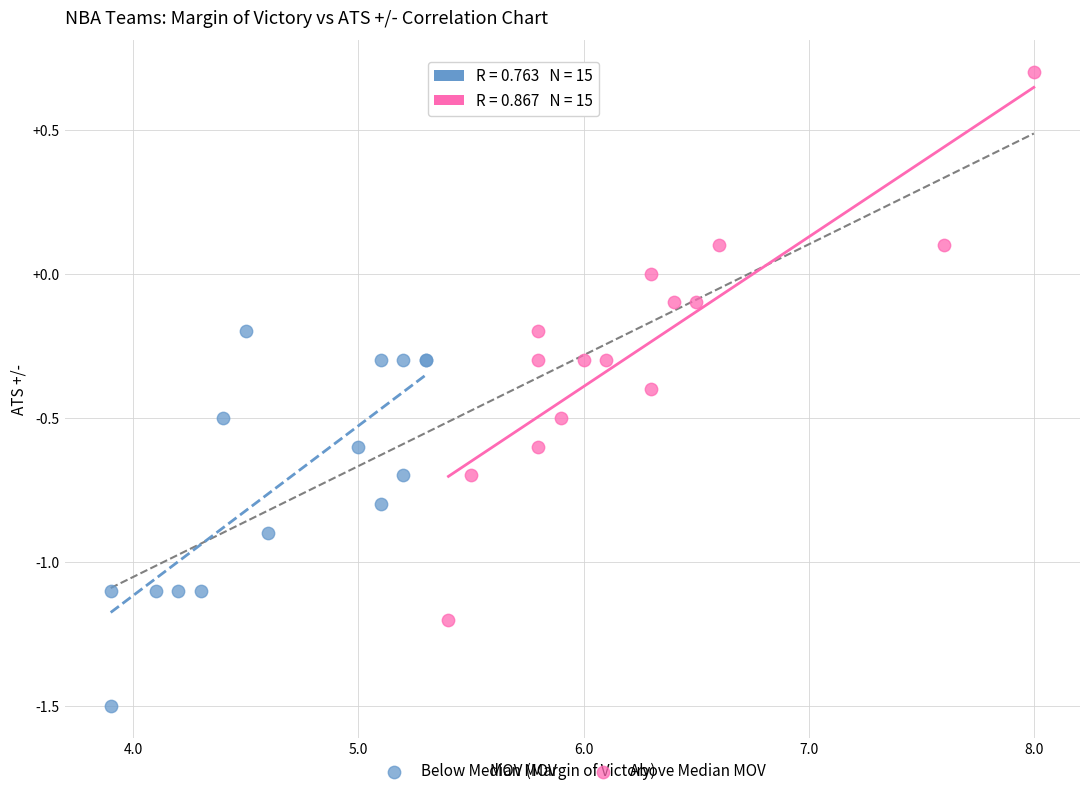

Which series contains the lowest Y value?

Below Median MOV